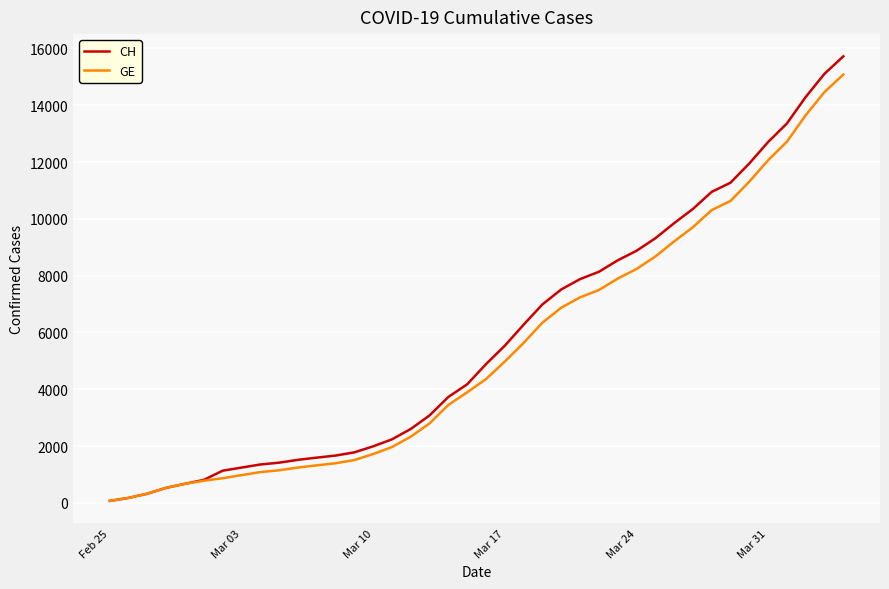

What is the smallest value displayed?

72